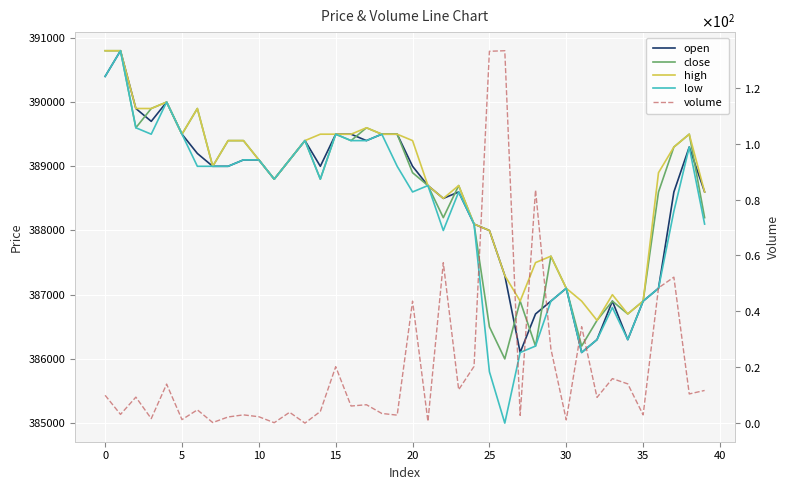

Is the value of open at 28 greater than the value of close at 25?

No